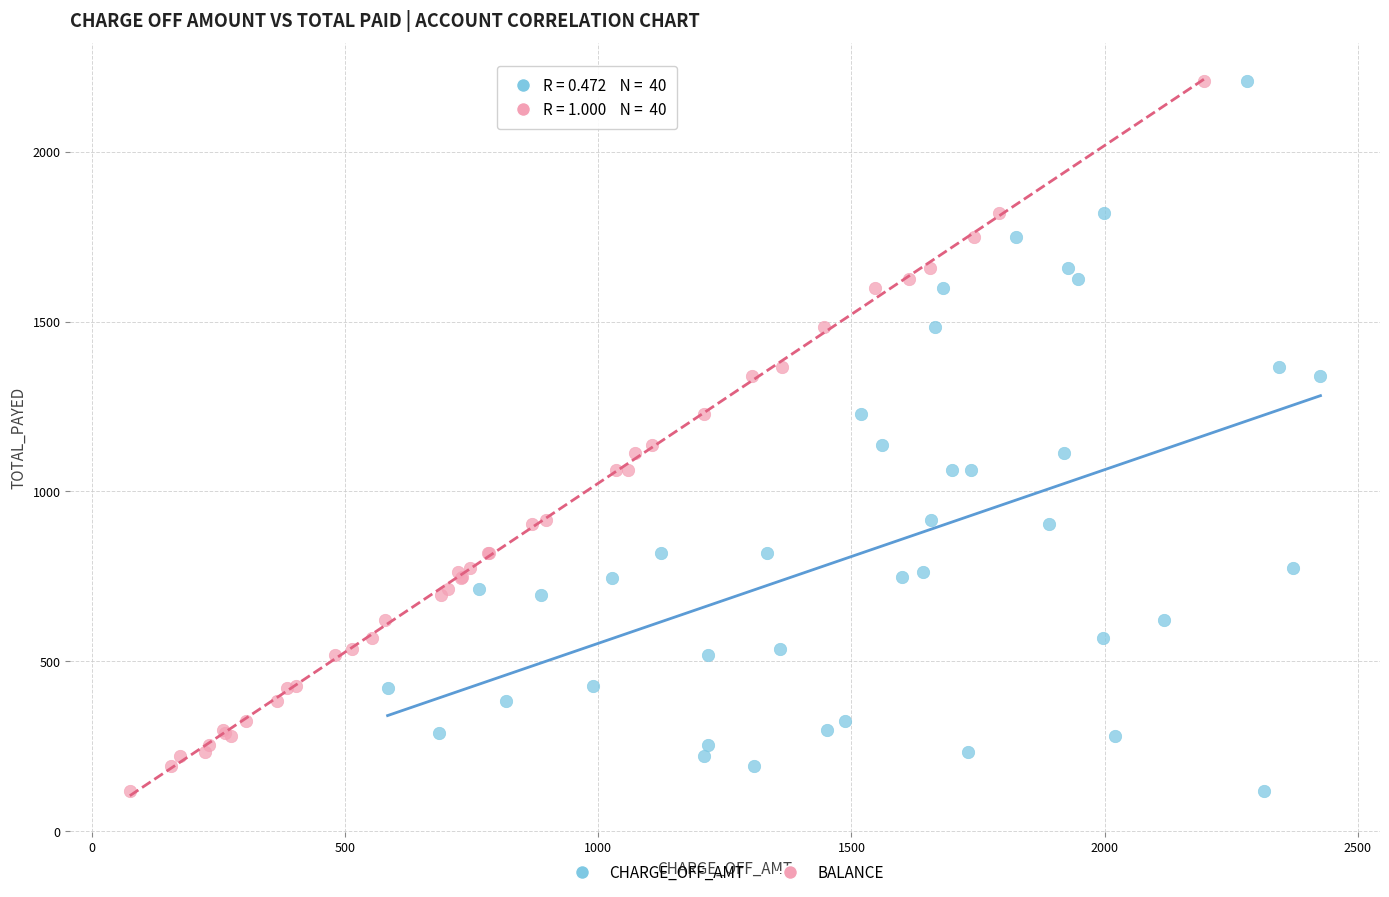

What are all the series names shown in the legend?

CHARGE_OFF_AMT, BALANCE